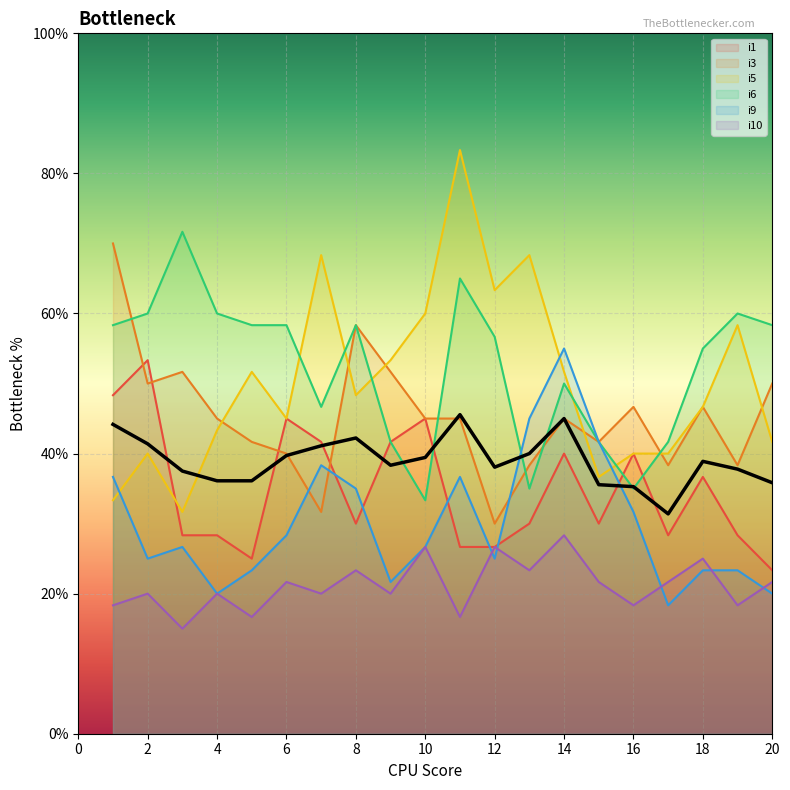

Is the value of i1 at 12 greater than the value of i6 at 2?

No